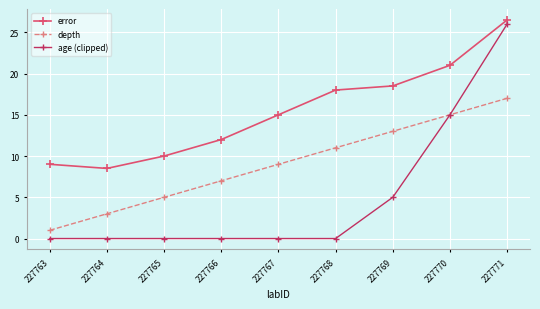

What is the sum of all error values?

138.5